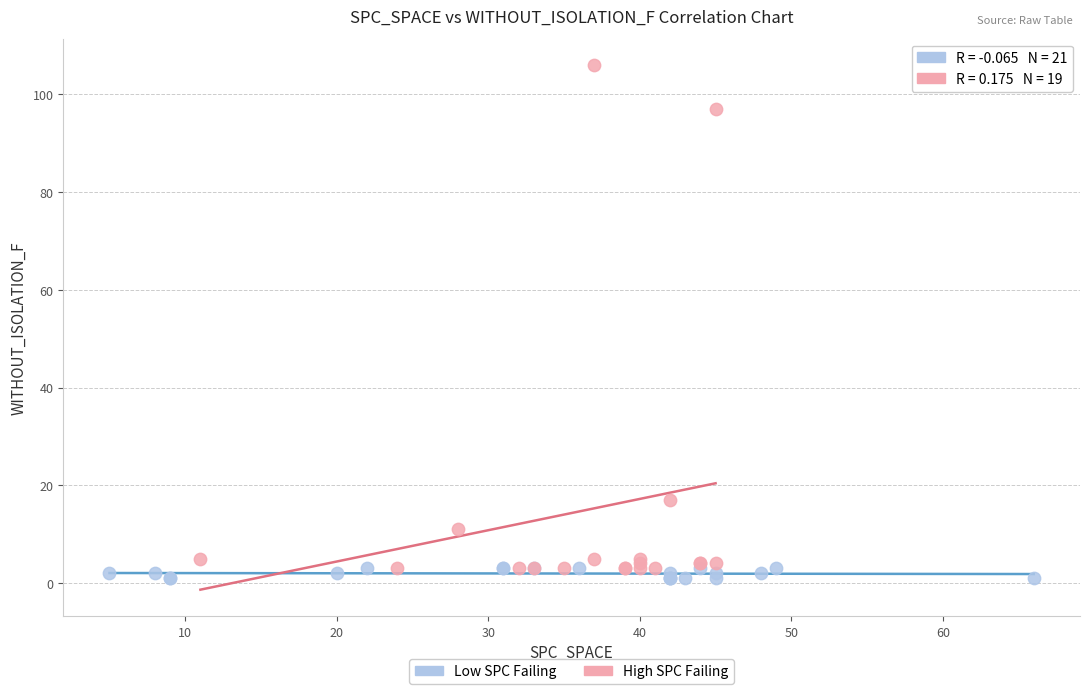

What are all the series names shown in the legend?

Low SPC Failing, High SPC Failing